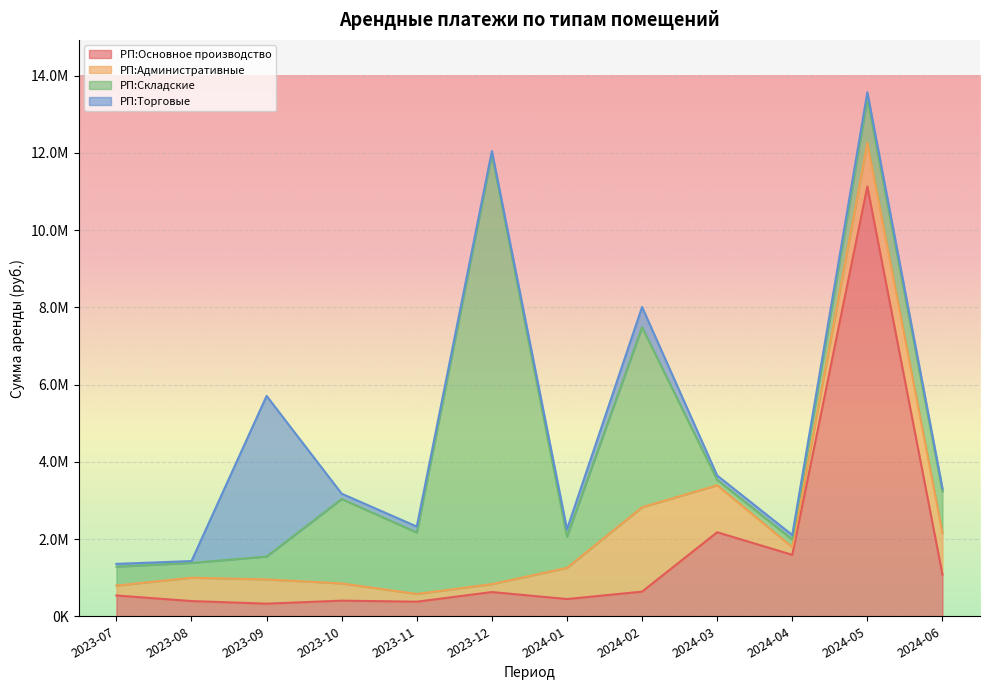

What is the minimum value shown in the chart?

47575.0